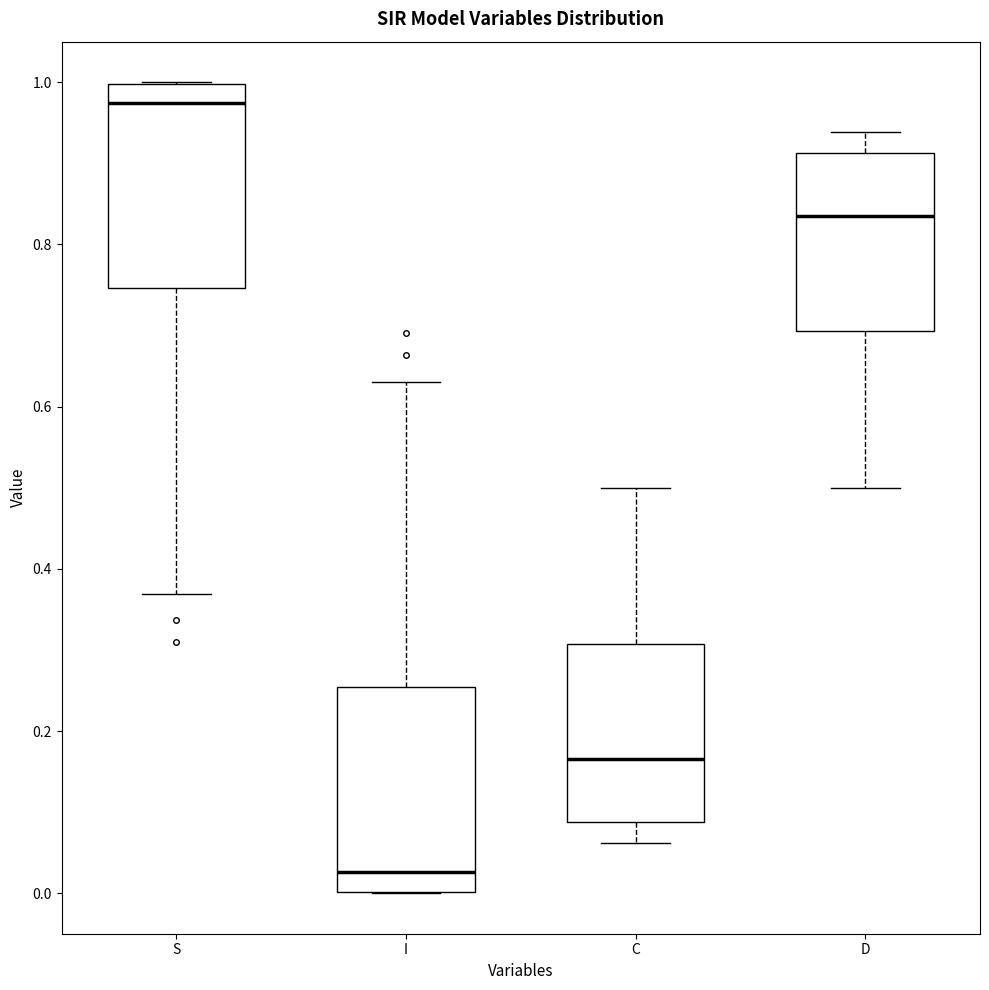

Reading left to right, read every box against the y-axis: the position of its median line, the range the box covers, and the ends of its whiskers. The values are not printed on the chart, so give them approximately, as read against the axis.

S: median 0.98, box 0.74 to 1.00, whiskers 0.36 to 1.00
I: median 0.02, box 0.00 to 0.26, whiskers 0.00 to 0.64
C: median 0.16, box 0.08 to 0.30, whiskers 0.06 to 0.50
D: median 0.84, box 0.70 to 0.92, whiskers 0.50 to 0.94